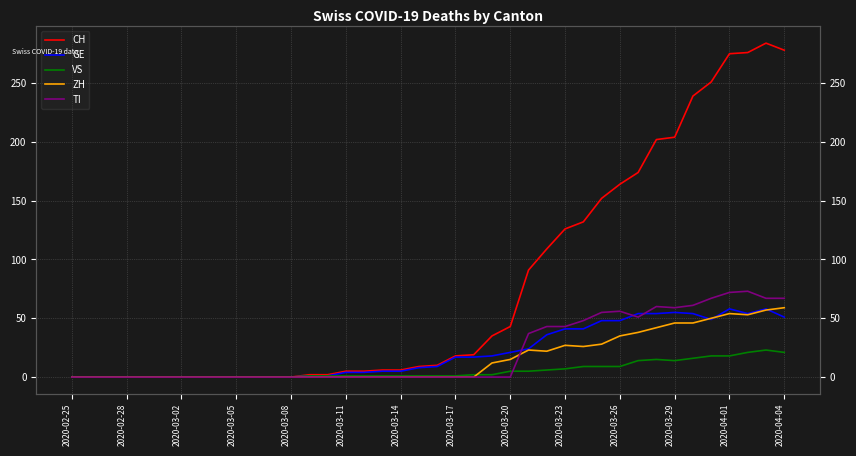

Reading left to right, what are all the values shown in this chart?

CH: 0	0	0	0	0	0	0	0	0	0	0	0	0	2	2	5	5	6	6	9	10	18	19	35	43	91	109	126	132	152	164	174	202	204	239	251	275	276	284	278
GE: 0	0	0	0	0	0	0	0	0	0	0	0	0	1	1	4	4	5	5	8	9	17	17	18	21	24	36	41	41	48	48	54	54	55	54	49	58	54	58	51
VS: 0	0	0	0	0	0	0	0	0	0	0	0	0	1	1	1	1	1	1	1	1	1	2	2	5	5	6	7	9	9	9	14	15	14	16	18	18	21	23	21
ZH: 0	0	0	0	0	0	0	0	0	0	0	0	0	0	0	0	0	0	0	0	0	0	0	12	15	23	22	27	26	28	35	38	42	46	46	50	54	53	57	59
TI: 0	0	0	0	0	0	0	0	0	0	0	0	0	0	0	0	0	0	0	0	0	0	0	0	0	37	43	43	48	55	56	51	60	59	61	67	72	73	67	67